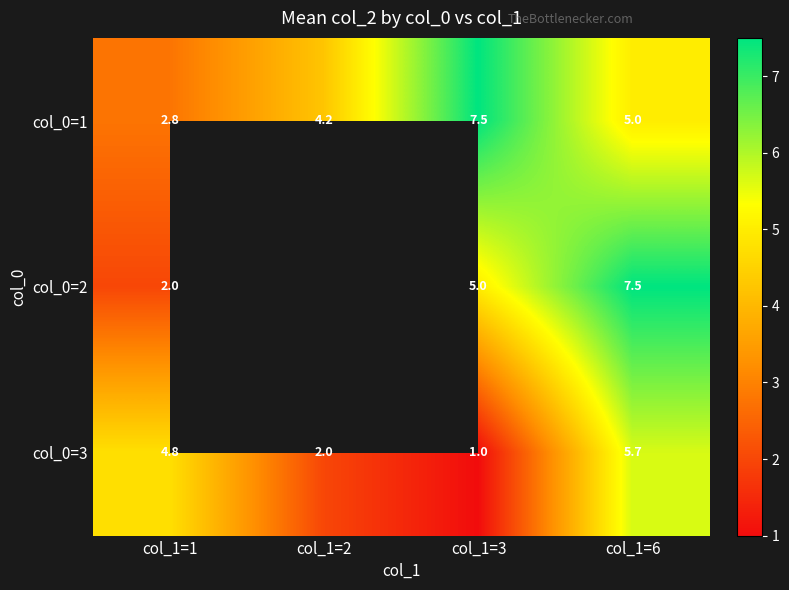

How many values in the col_0=3 series exceed 4?

2